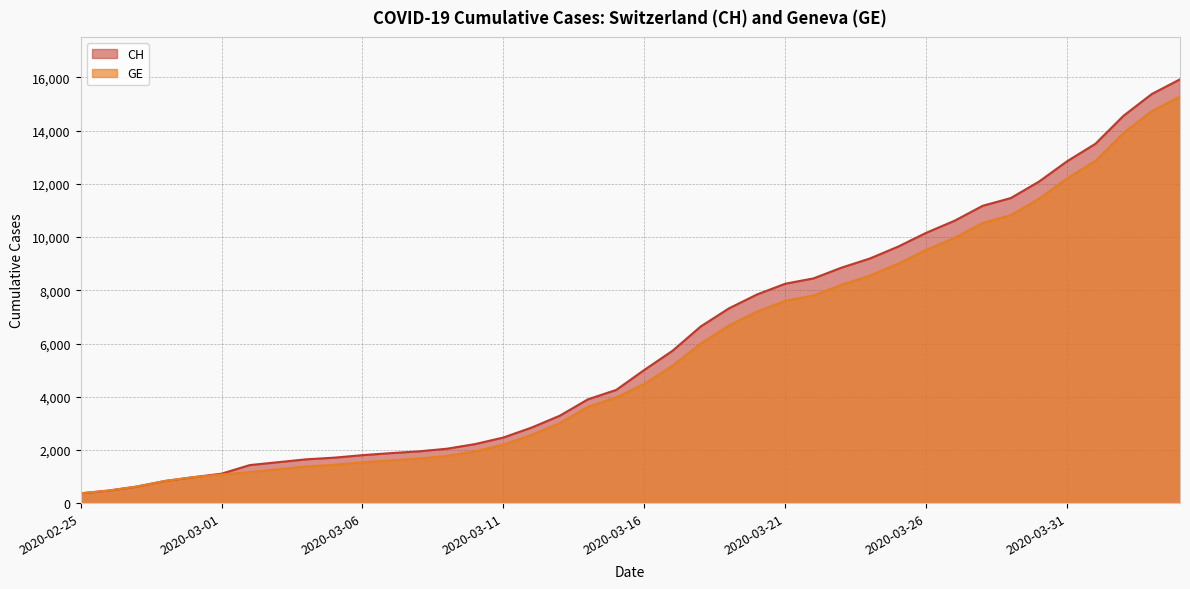

Count the number of categories in the chart.

40